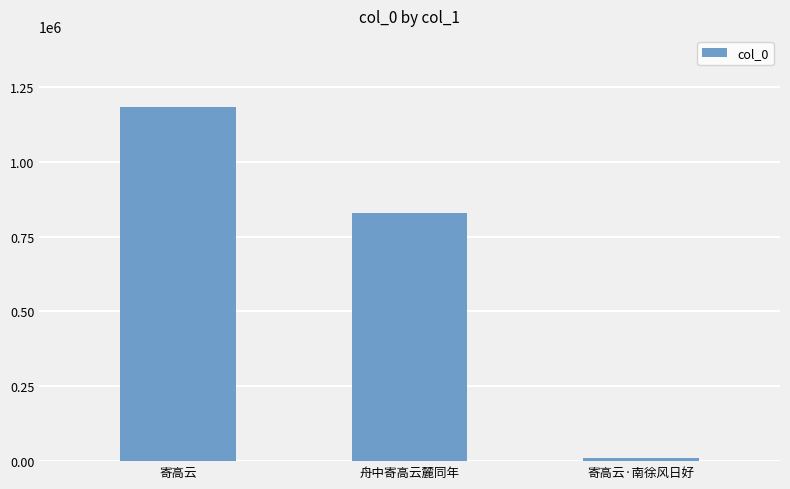

Count the number of categories in the chart.

3